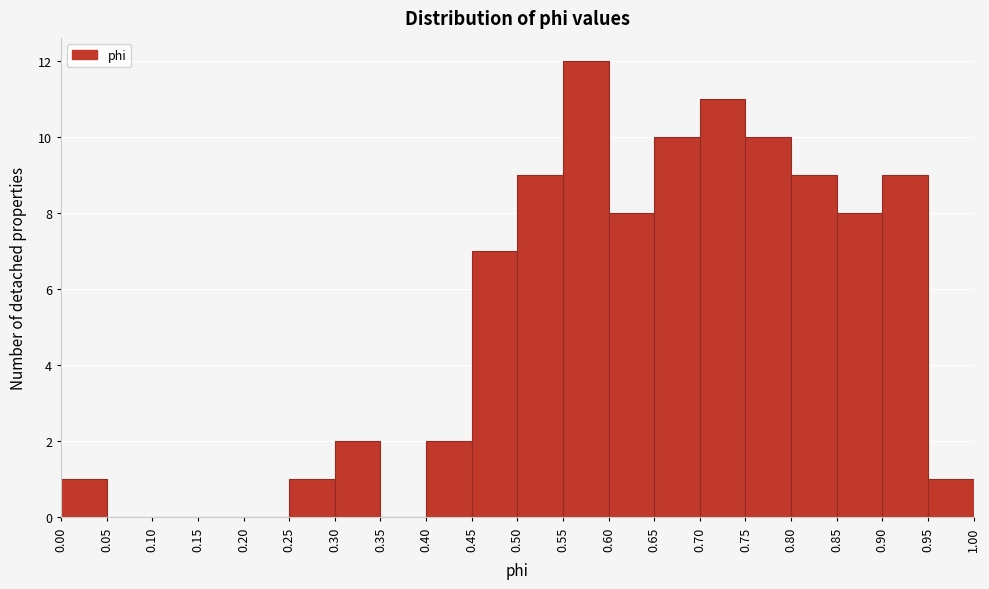

Over which range of the x-axis is the bar tallest?

0.55 to 0.60